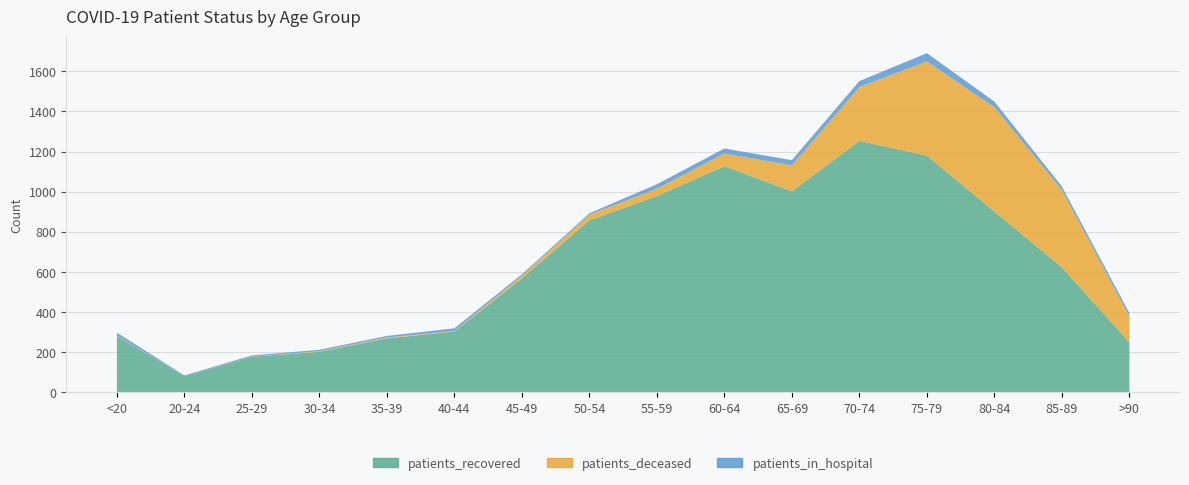

Reading left to right, what are all the values shown in this chart?

patients_in_hospital: <20=15	20-24=4	25-29=6	30-34=7	35-39=8	40-44=13	45-49=8	50-54=7	55-59=22	60-64=25	65-69=26	70-74=30	75-79=41	80-84=28	85-89=18	>90=16
patients_recovered: <20=280	20-24=80	25-29=177	30-34=202	35-39=269	40-44=303	45-49=568	50-54=857	55-59=978	60-64=1127	65-69=1002	70-74=1253	75-79=1180	80-84=901	85-89=623	>90=249
patients_deceased: <20=2	20-24=0	25-29=1	30-34=3	35-39=4	40-44=3	45-49=12	50-54=28	55-59=37	60-64=63	65-69=129	70-74=268	75-79=469	80-84=520	85-89=385	>90=130